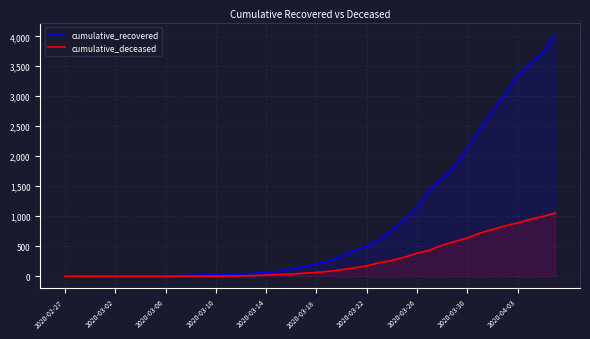

Which series has the largest range (max minus min)?

cumulative_recovered